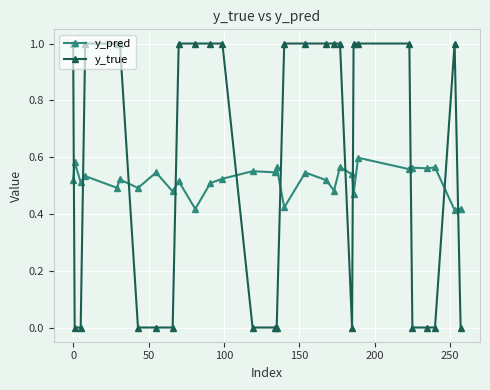

True or false: y_pred has more than 1 points higher than both neighbors.

True